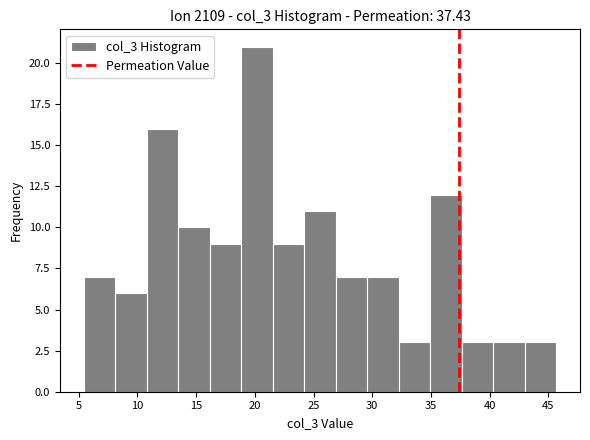

Which range on the x-axis has the tallest bar?

19.0 to 21.5